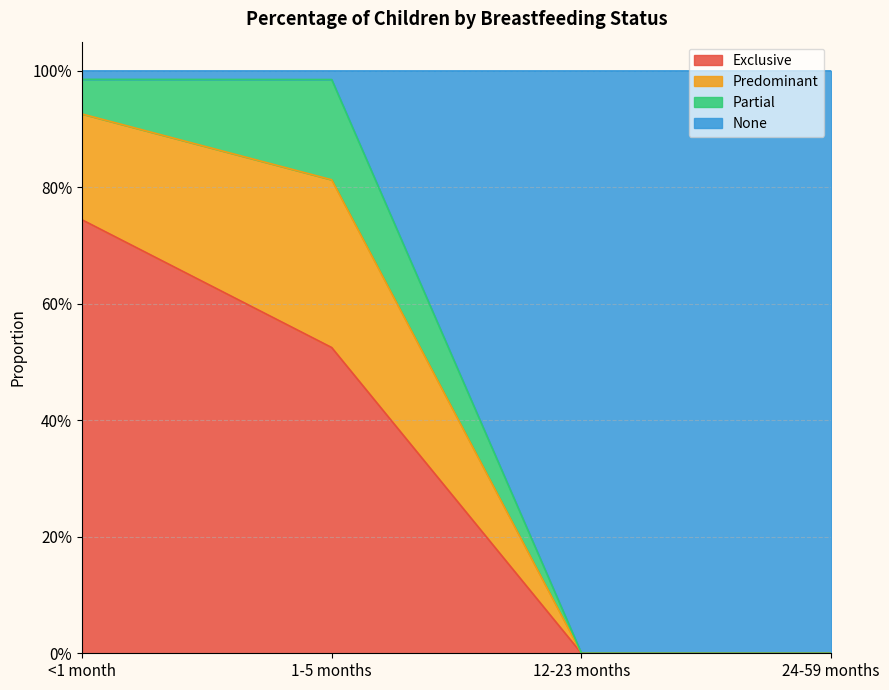

Does the chart have visible grid lines?

Yes